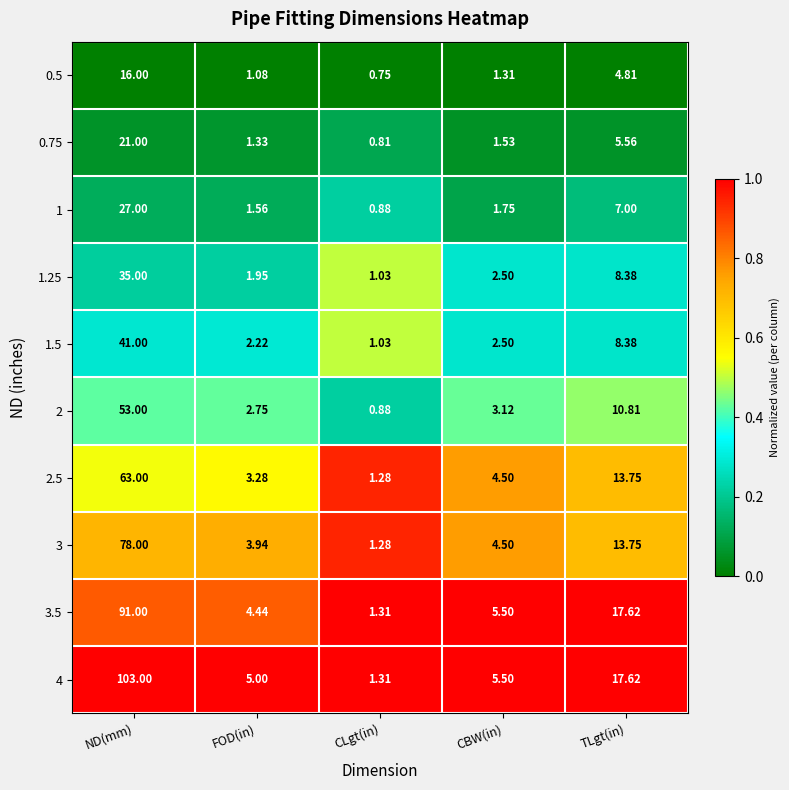

List the labels in order of 3 value, largest first.

ND(mm), TLgt(in), CBW(in), FOD(in), CLgt(in)